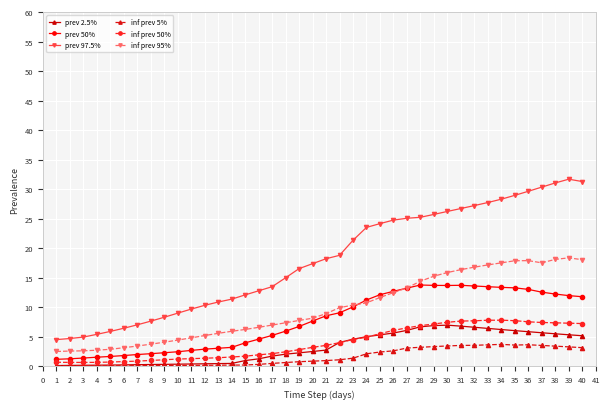

What is the difference between the maximum and minimum values in the prev 50% series?

12.6